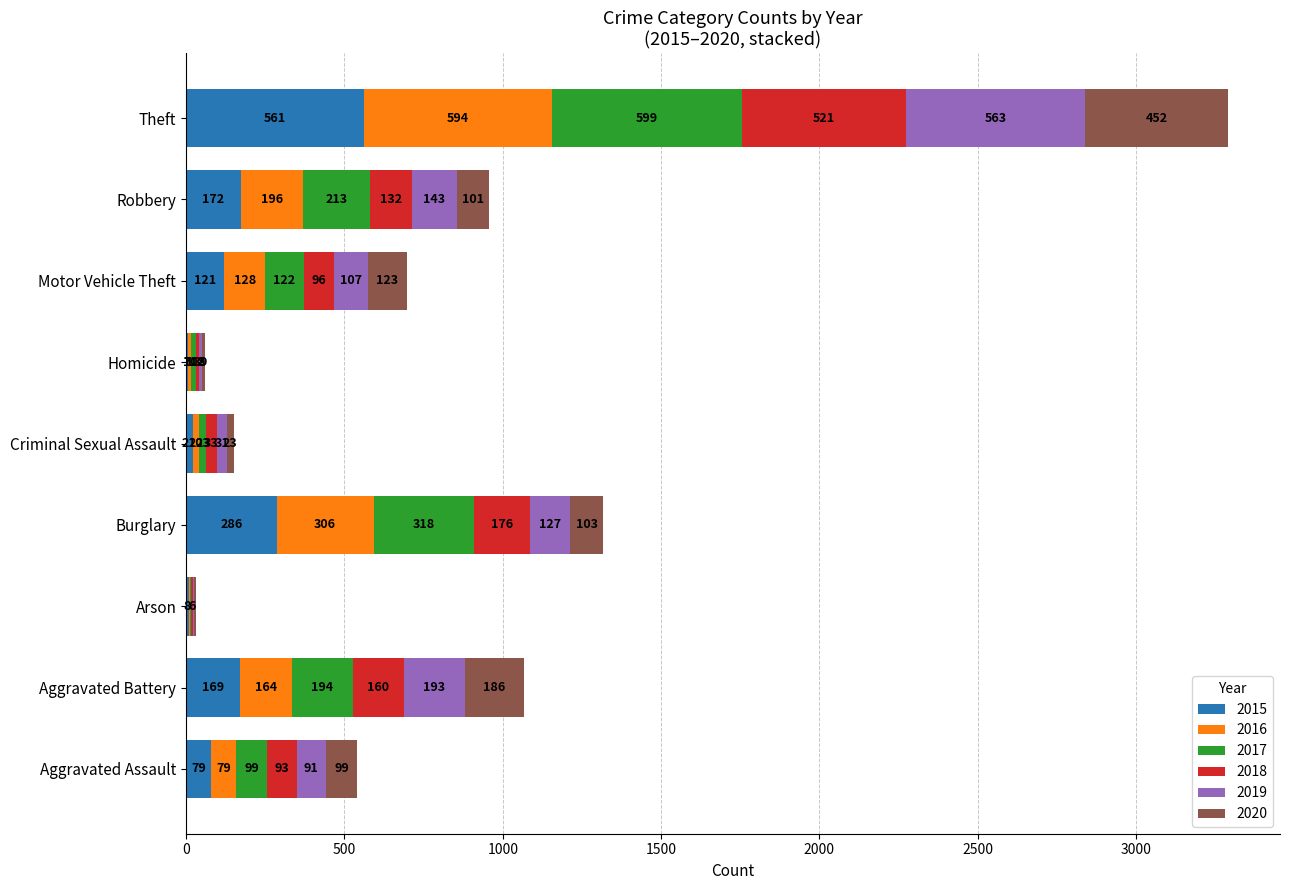

What is the sum of the 2015 values at Robbery and Motor Vehicle Theft?

293